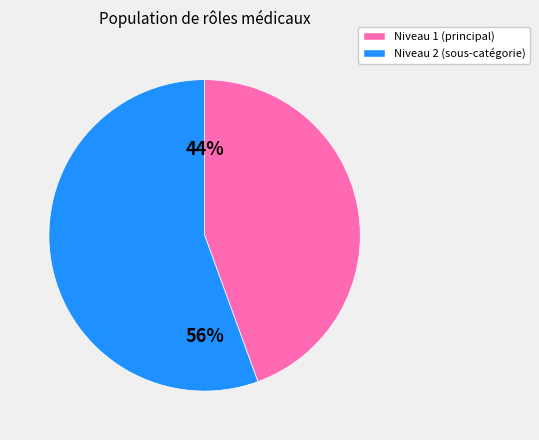

How many segments does this pie chart have?

2